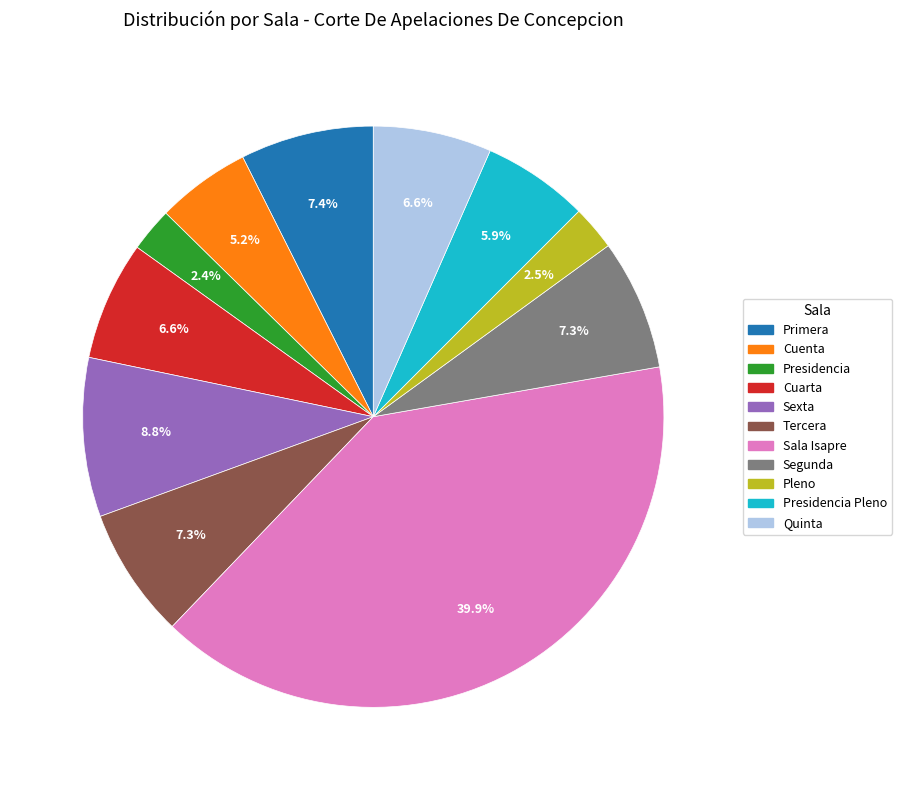

Is there a majority slice in this chart?

No